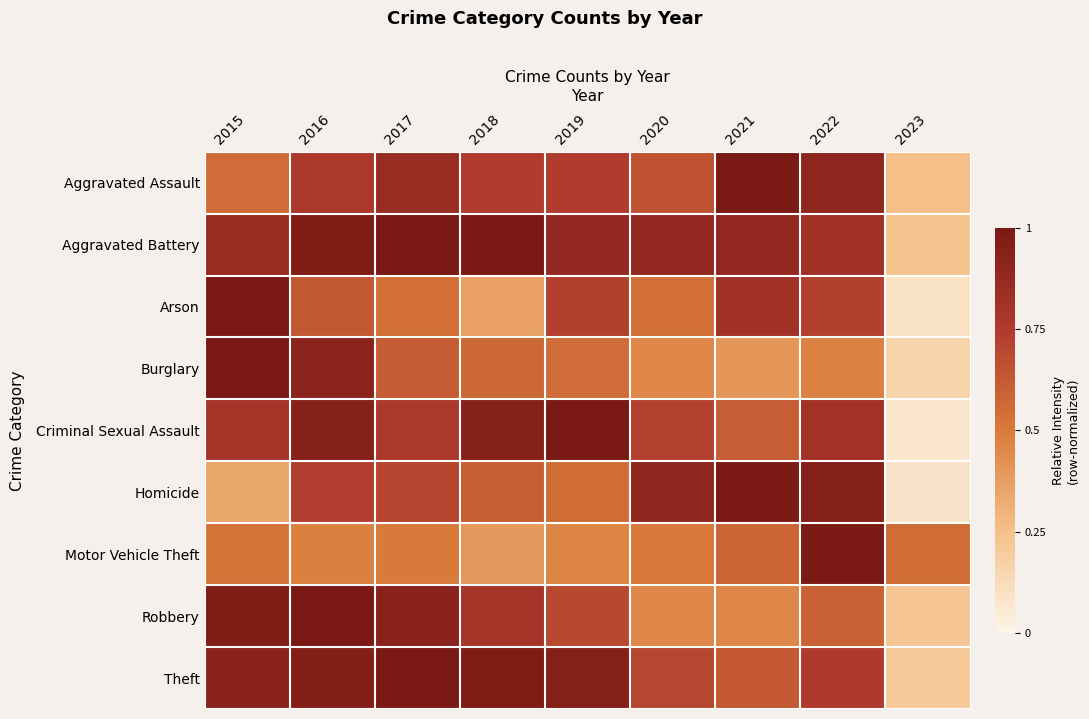

Reading right to left, transcribe all the data shown in this chart.

Aggravated Assault: 2023=0.3	2022=0.9	2021=1.0	2020=0.7	2019=0.7	2018=0.7	2017=0.9	2016=0.8	2015=0.6
Aggravated Battery: 2023=0.2	2022=0.8	2021=0.9	2020=0.9	2019=0.9	2018=1.0	2017=1.0	2016=1.0	2015=0.9
Arson: 2023=0.1	2022=0.7	2021=0.8	2020=0.5	2019=0.7	2018=0.4	2017=0.5	2016=0.6	2015=1.0
Burglary: 2023=0.2	2022=0.5	2021=0.4	2020=0.5	2019=0.6	2018=0.6	2017=0.6	2016=0.9	2015=1.0
Criminal Sexual Assault: 2023=0.1	2022=0.8	2021=0.6	2020=0.7	2019=1.0	2018=0.9	2017=0.8	2016=0.9	2015=0.8
Homicide: 2023=0.1	2022=0.9	2021=1.0	2020=0.9	2019=0.6	2018=0.6	2017=0.7	2016=0.7	2015=0.3
Motor Vehicle Theft: 2023=0.6	2022=1.0	2021=0.6	2020=0.5	2019=0.5	2018=0.4	2017=0.5	2016=0.5	2015=0.5
Robbery: 2023=0.2	2022=0.6	2021=0.5	2020=0.5	2019=0.7	2018=0.8	2017=0.9	2016=1.0	2015=1.0
Theft: 2023=0.2	2022=0.8	2021=0.6	2020=0.7	2019=0.9	2018=1.0	2017=1.0	2016=1.0	2015=0.9